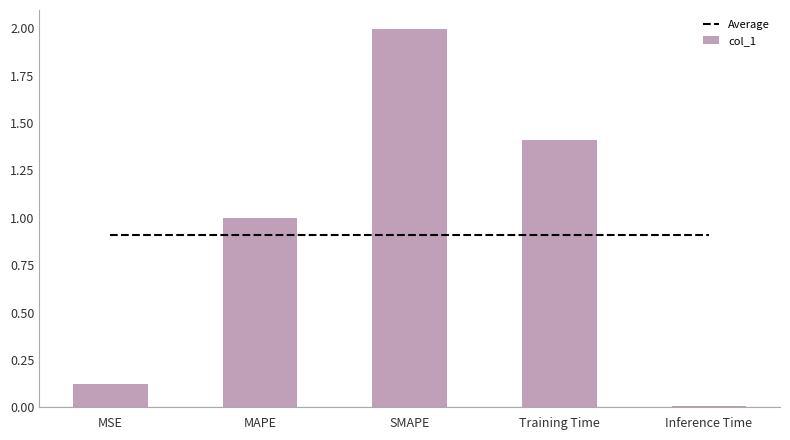

Between MSE and MAPE, which series saw the biggest shift?

col_1